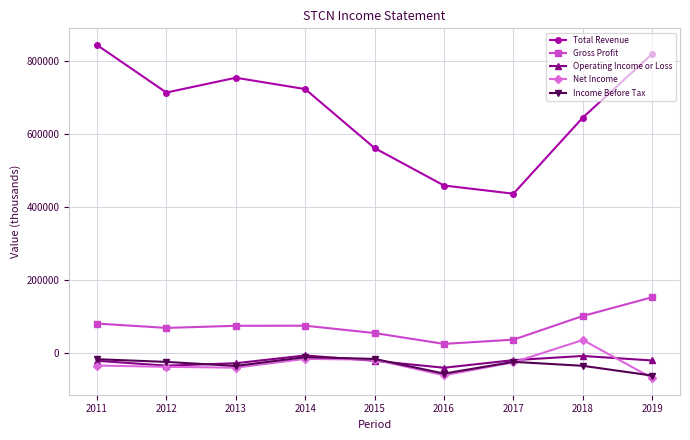

What are all the series names shown in the legend?

Total Revenue, Gross Profit, Operating Income or Loss, Net Income, Income Before Tax